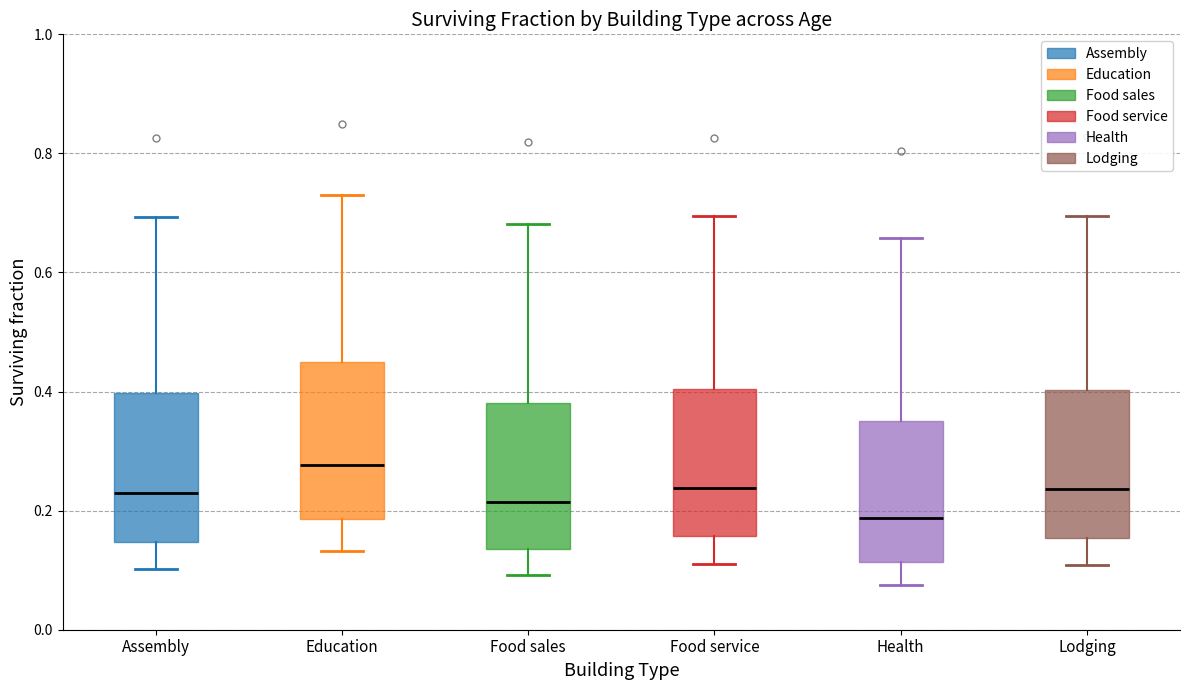

Where is the lower edge of the box for Education on the y-axis? The values are not printed on the chart, so give them approximately, as read against the axis.

0.18